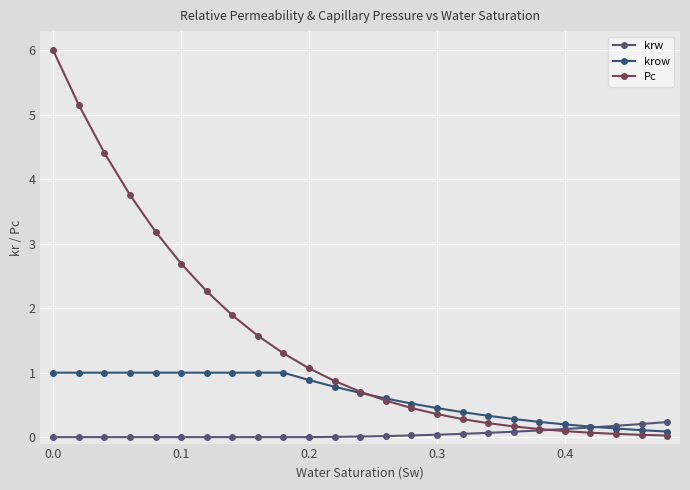

Which series has the largest range (max minus min)?

Pc